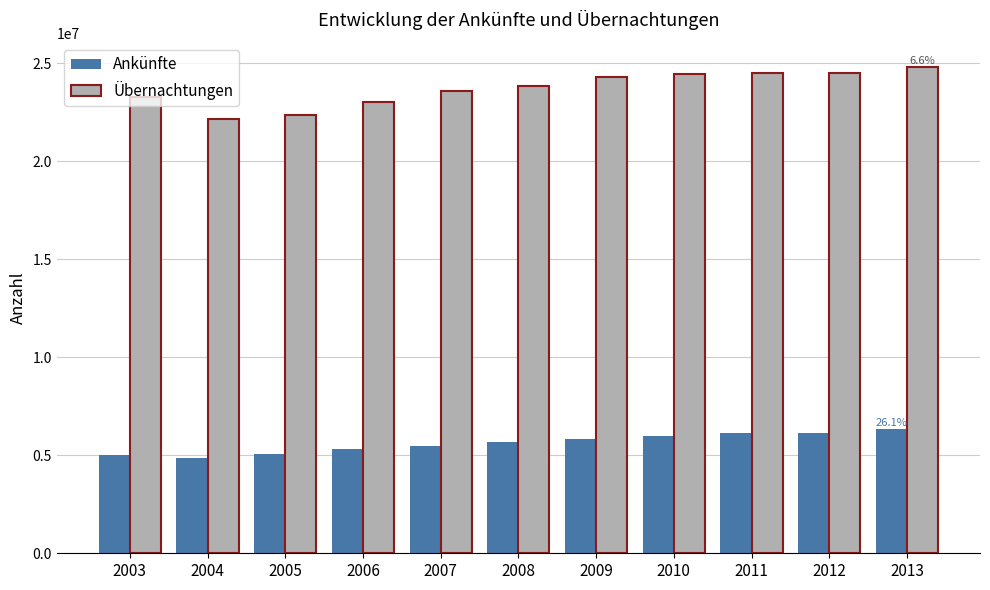

What is the total value across all series at 2008?

29552728